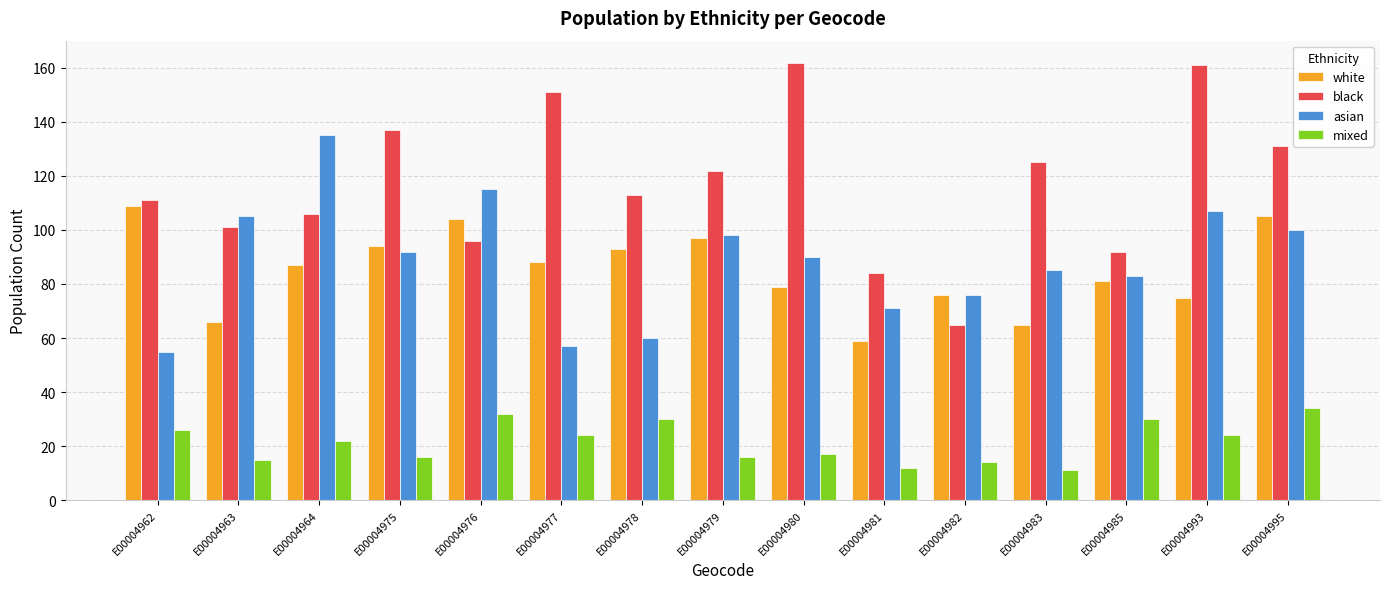

How many data points in black are less than 113?

7